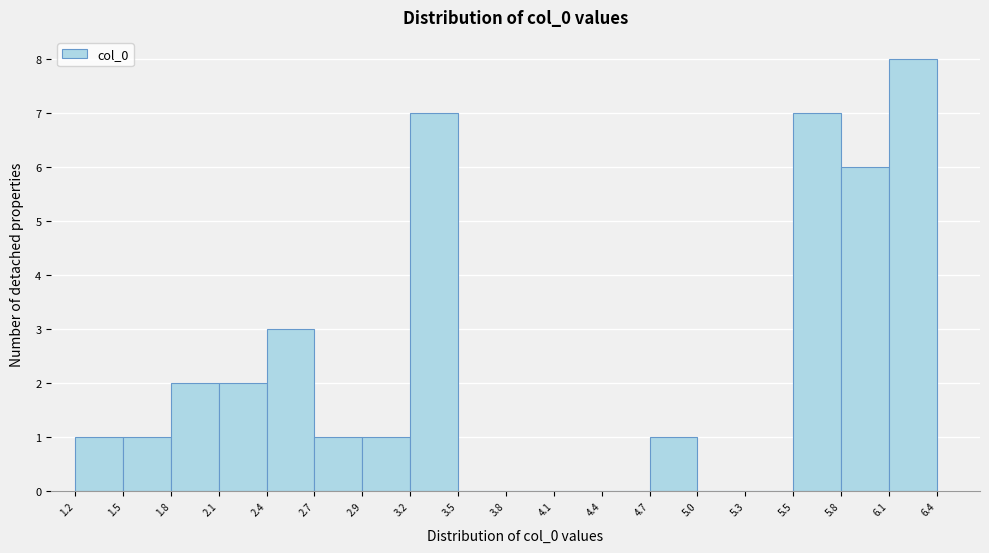

Which range on the x-axis has the tallest bar?

6.1 to 6.4